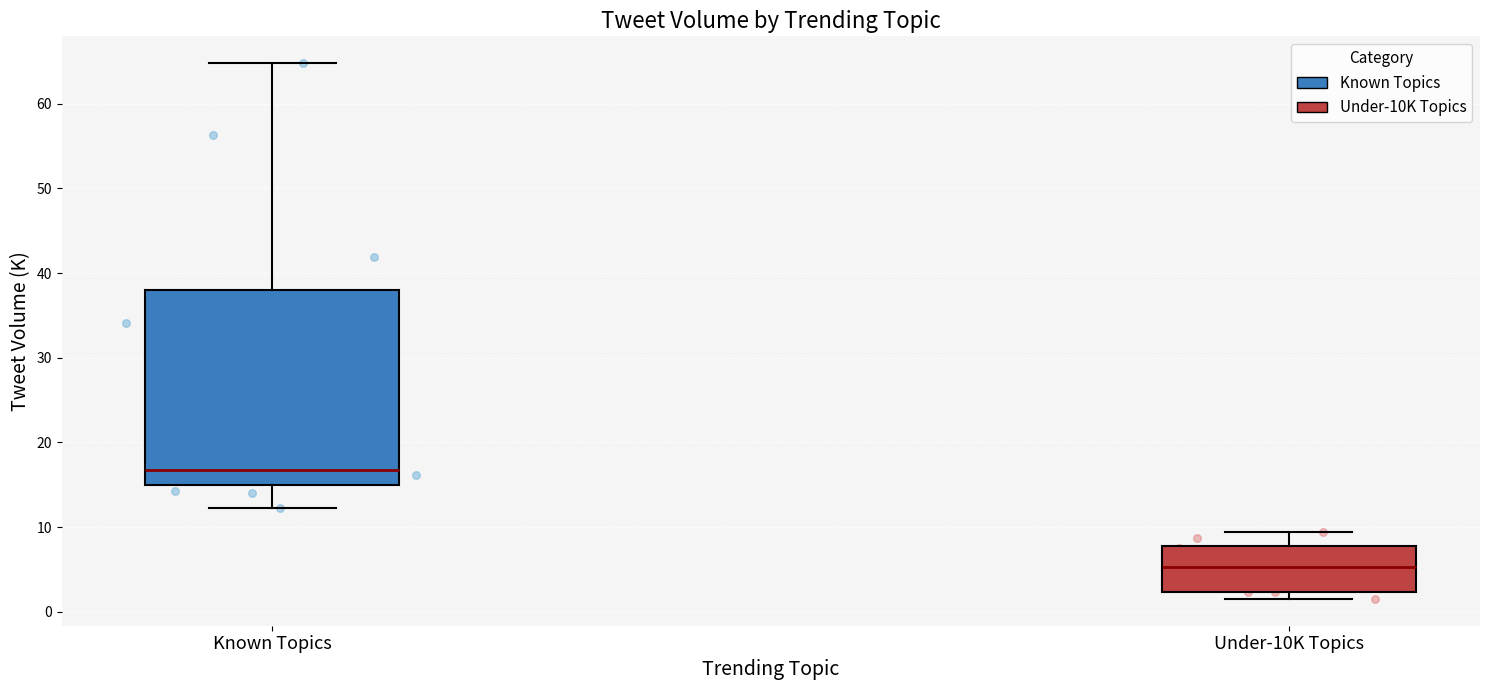

Which box's median line is the lowest?

Under-10K Topics